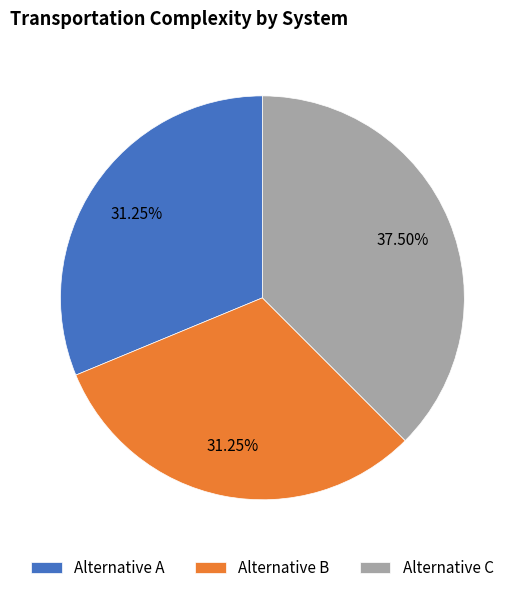

What is the largest slice in the pie chart?

Alternative C